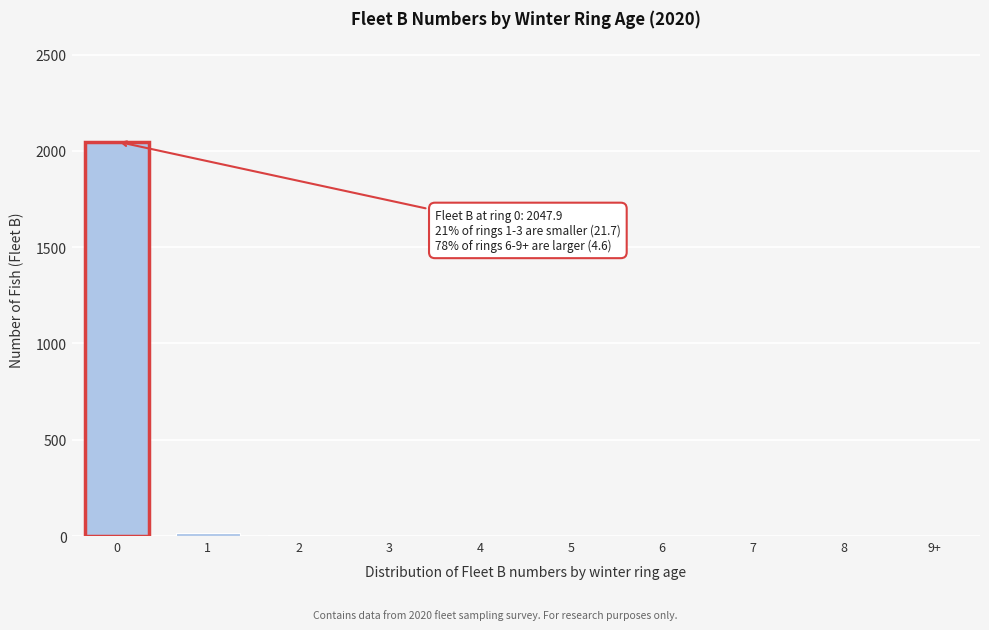

What is the sum of all values?

2076.5